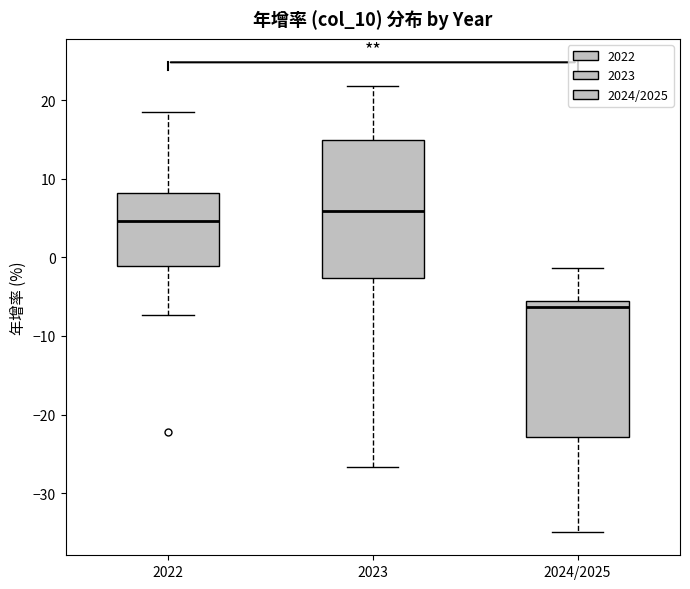

Which box's median line is the lowest?

2024/2025